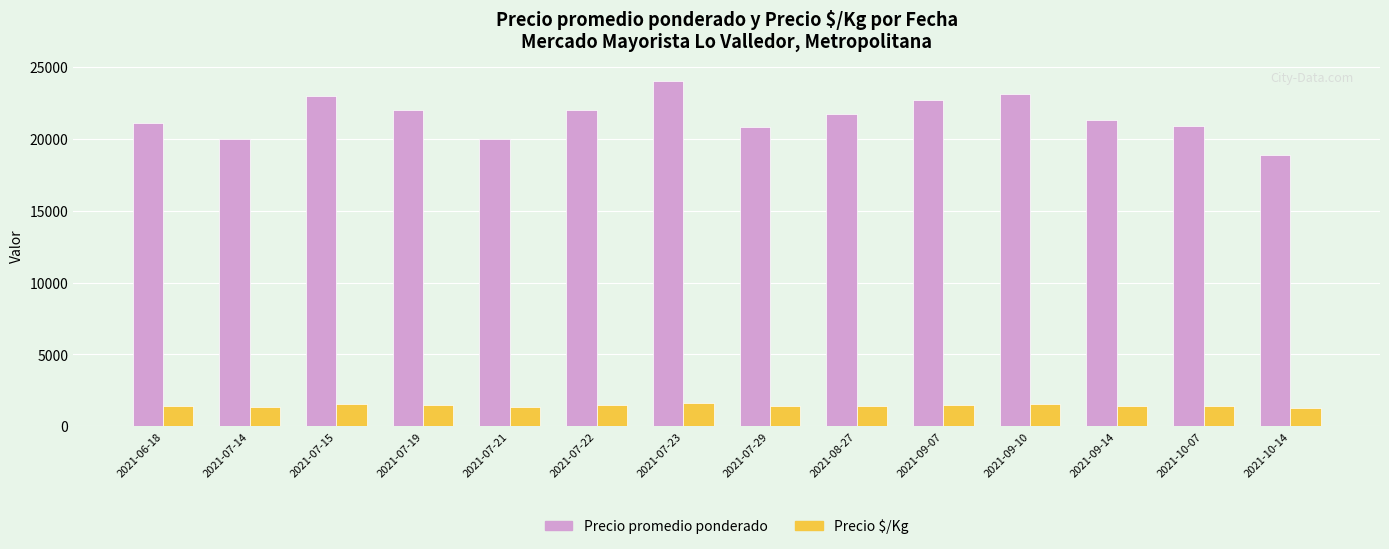

What is the maximum value shown in the chart?

24000